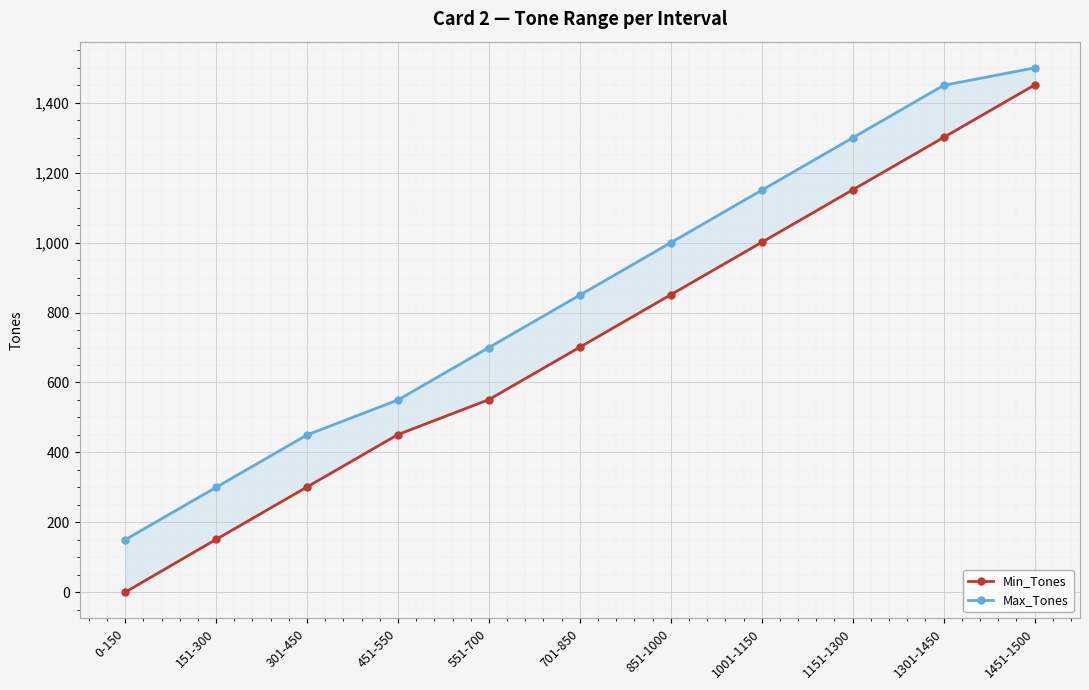

What is the sum of all Min_Tones values?

7910